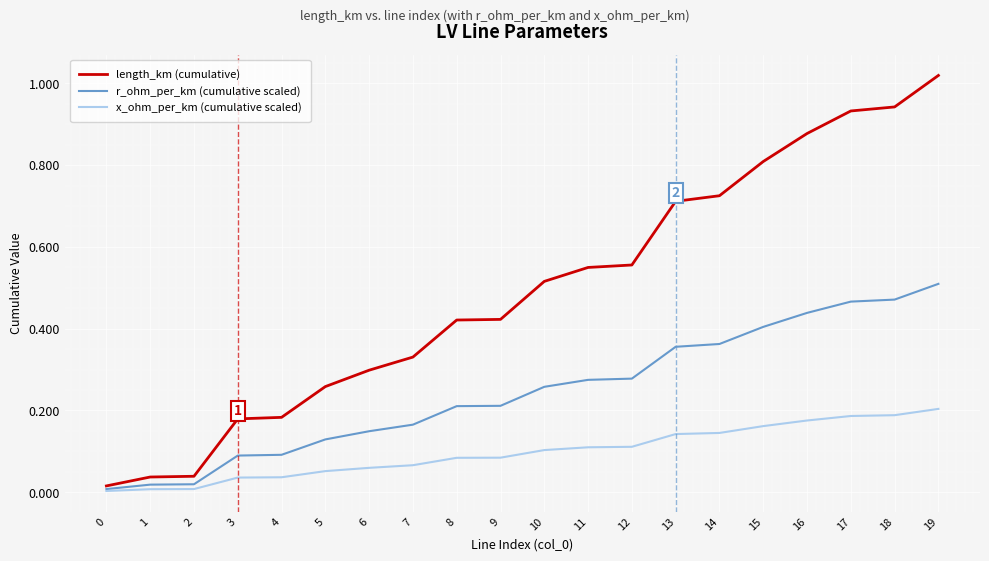

Is the value of x_ohm_per_km (cumulative scaled) at 15 greater than the value of length_km (cumulative) at 9?

No